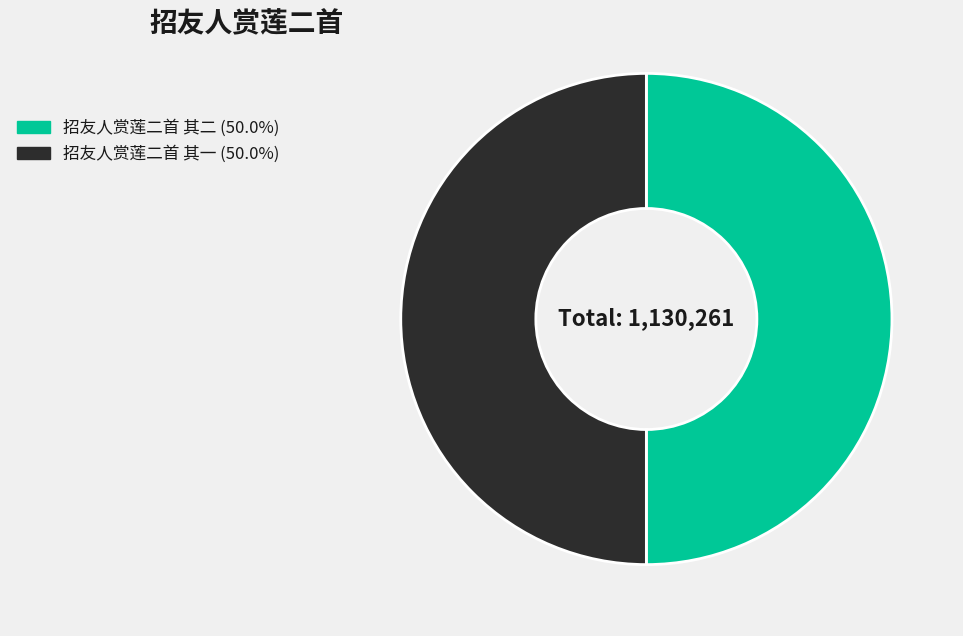

Is the sum of 招友人赏莲二首 其二 and 招友人赏莲二首 其一 greater than half?

Yes